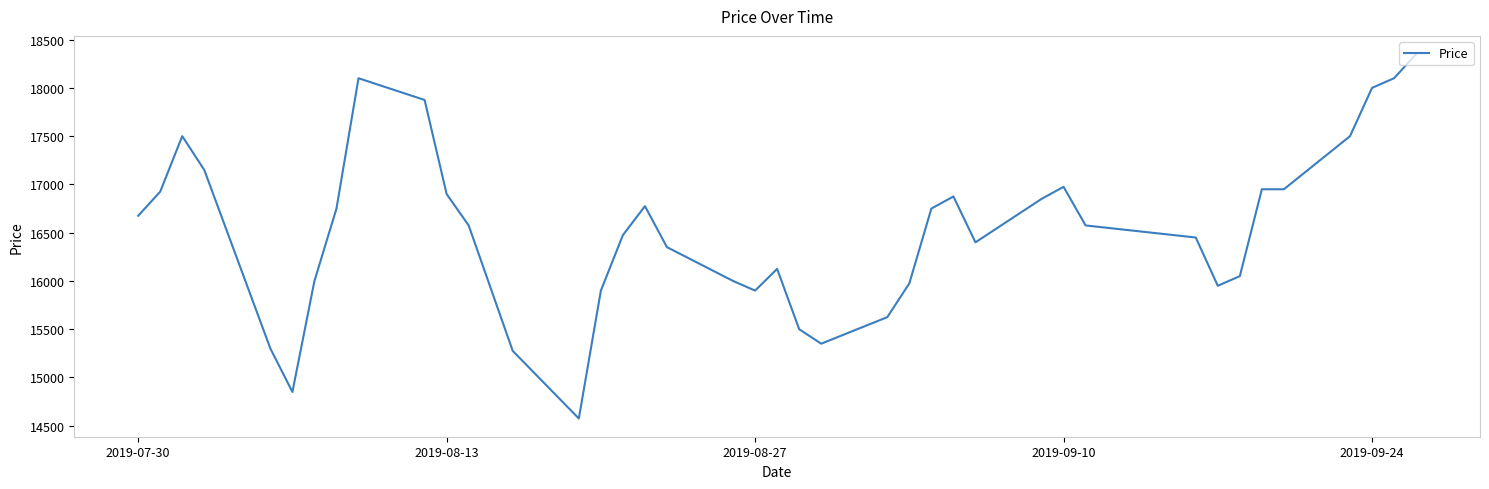

What is the minimum value shown in the chart?

14575